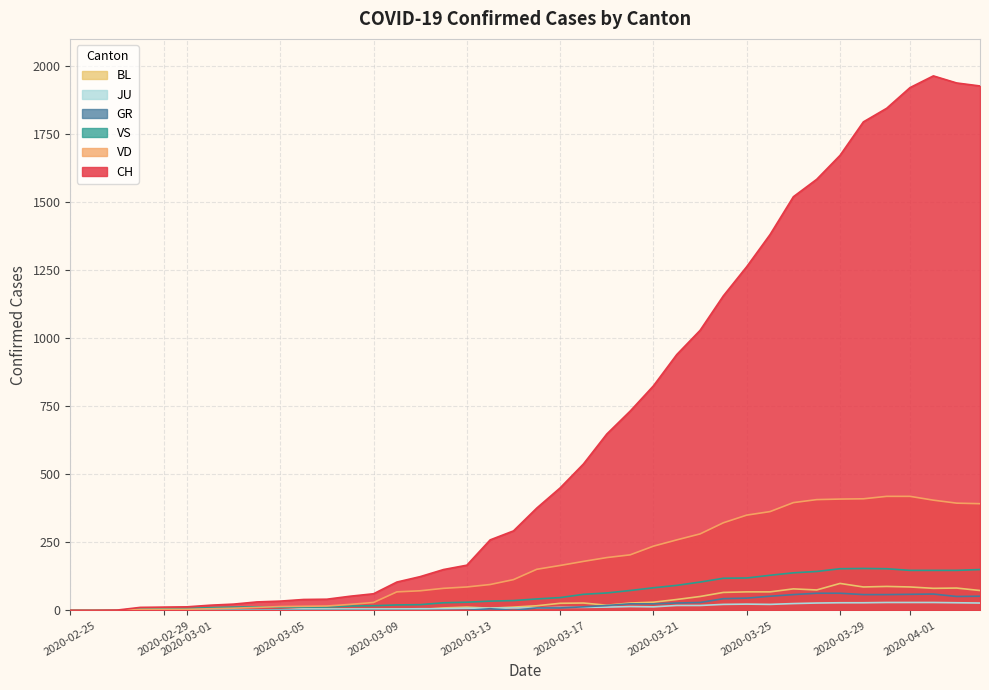

At which category does GR reach its first local valley?

2020-03-15